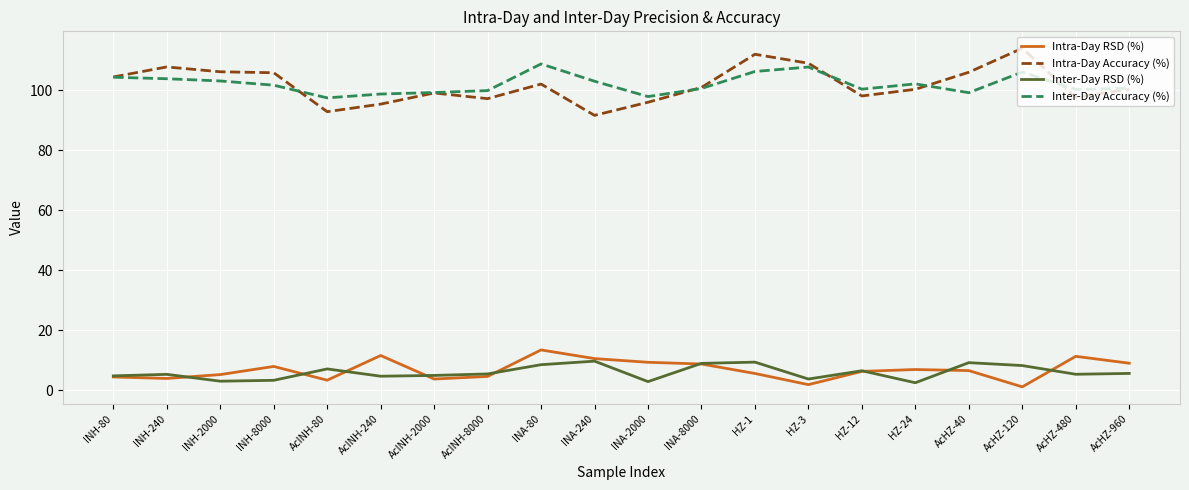

True or false: Inter-Day Accuracy (%) has a value of 103.0 at INA-240.

True